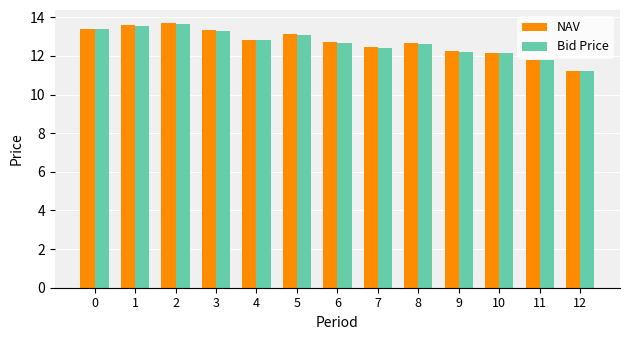

How many distinct data groups are displayed?

2